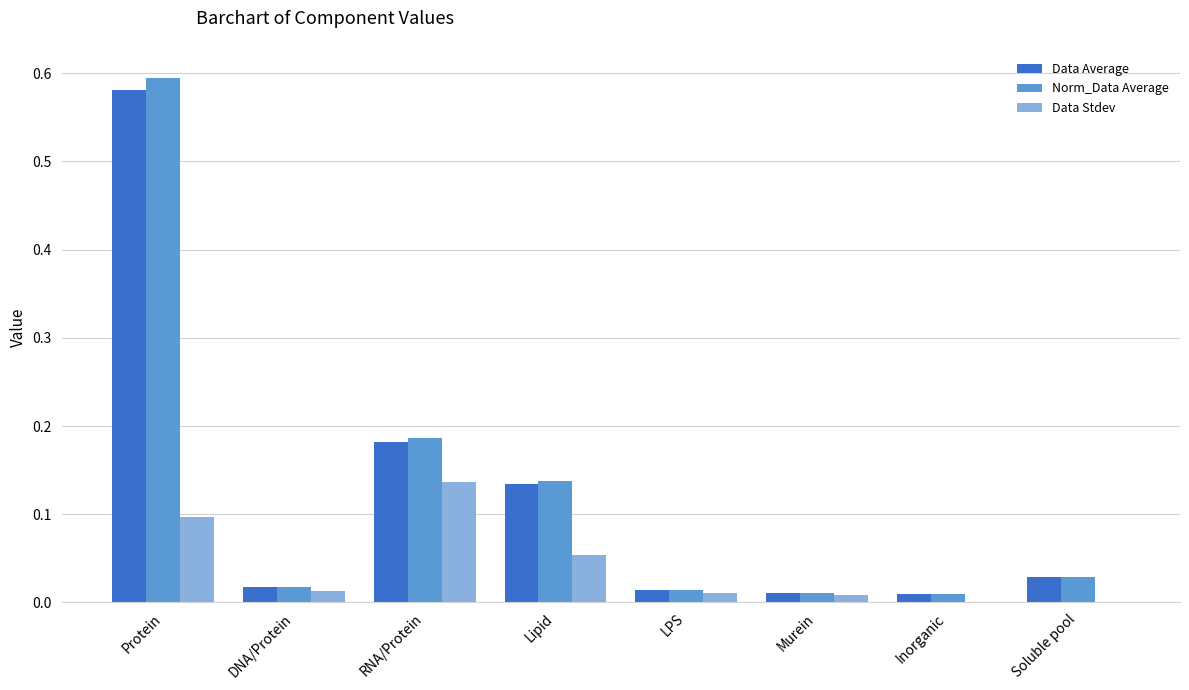

The Data Stdev series shows 0.0 at Soluble pool. True or false?

True